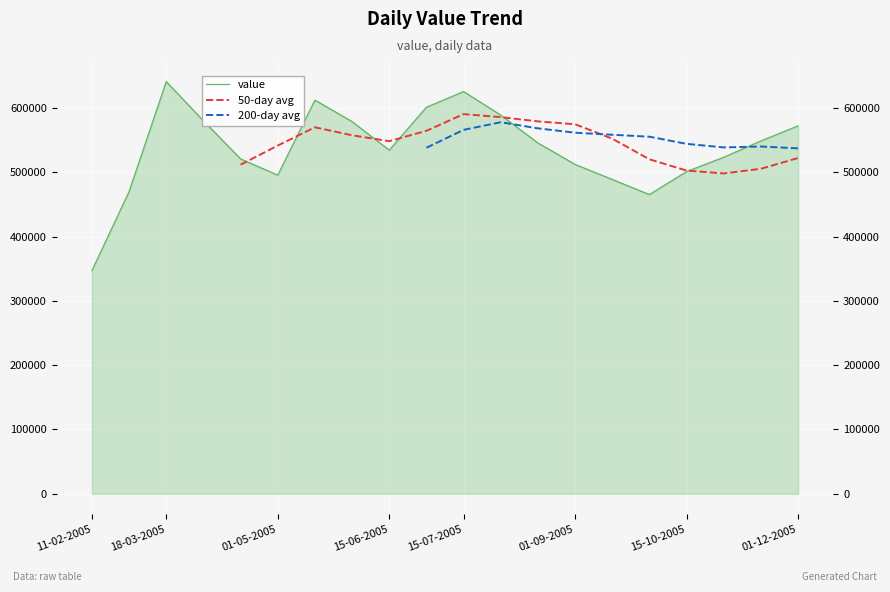

What position from the right is 18-03-2005?

19